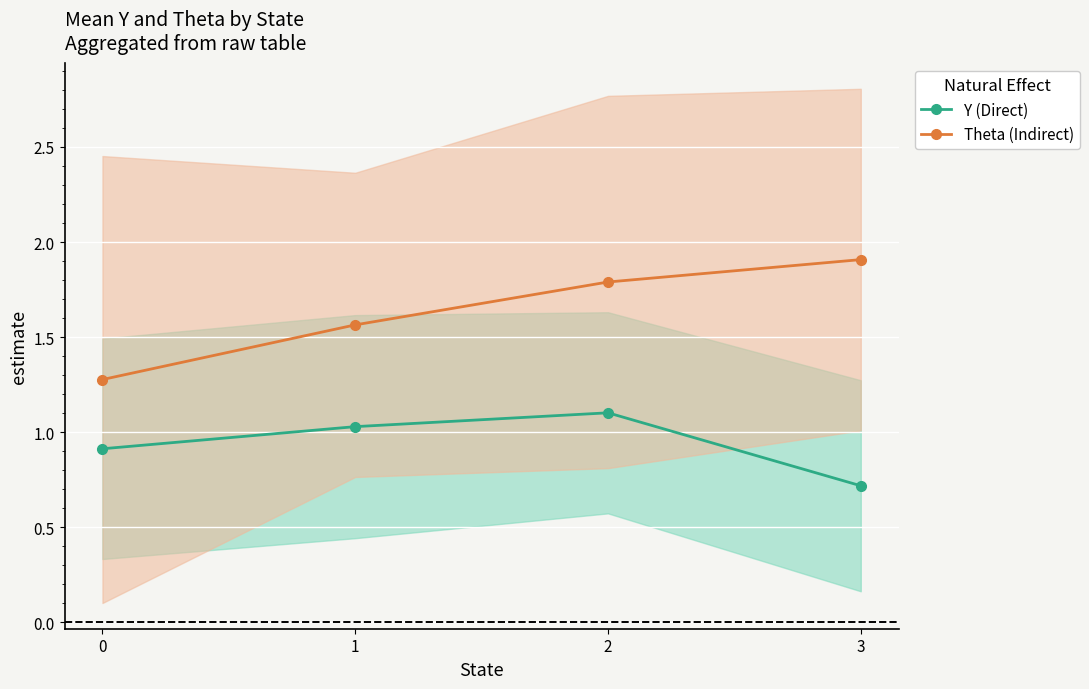

Rank the series by their average value, from highest to lowest.

Theta (Indirect), Y (Direct)